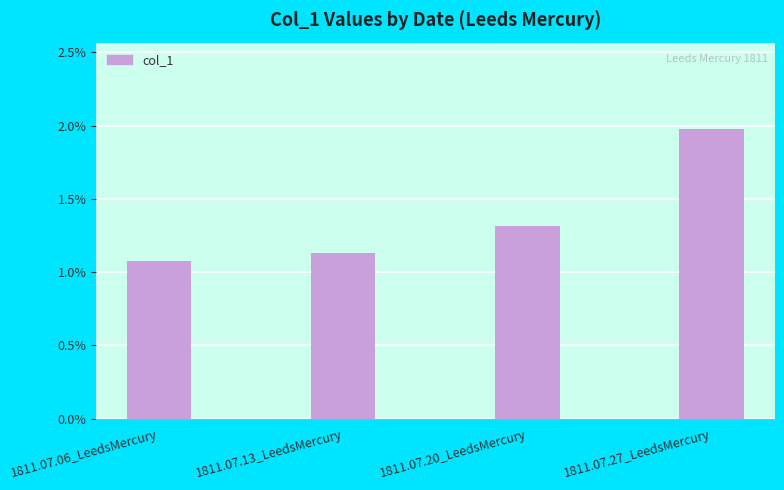

List the labels in order of value, largest first.

1811.07.27_LeedsMercury, 1811.07.20_LeedsMercury, 1811.07.13_LeedsMercury, 1811.07.06_LeedsMercury